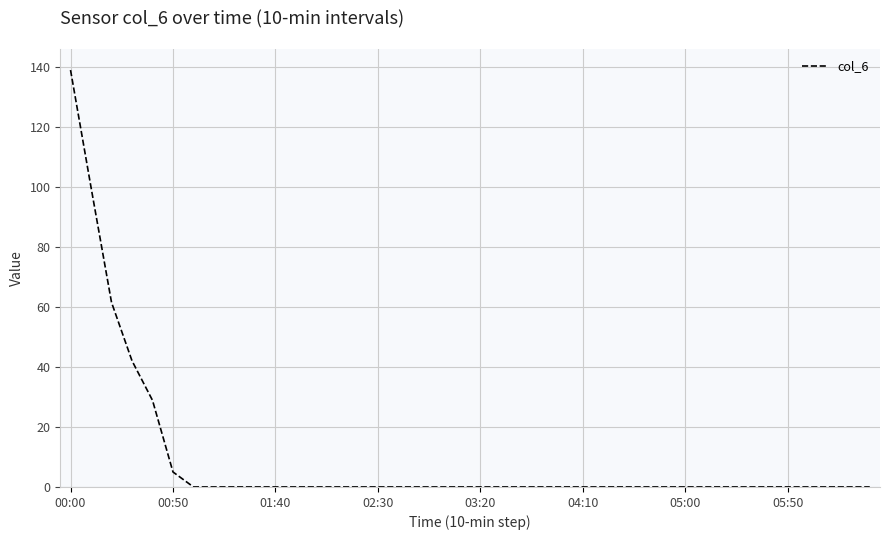

What is the maximum value shown in the chart?

139.1